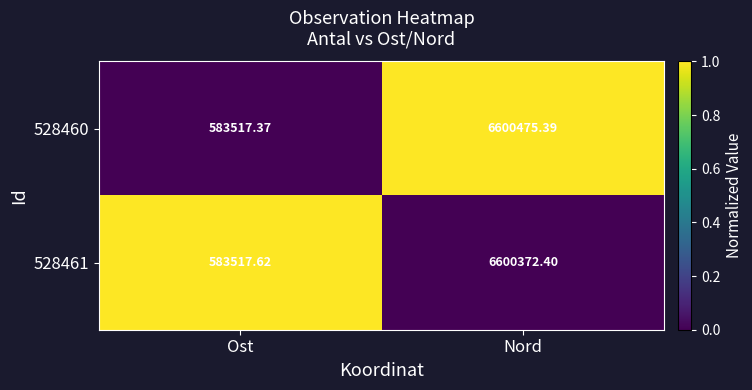

Is the value of 528461 at Nord greater than the value of 528460 at Nord?

No